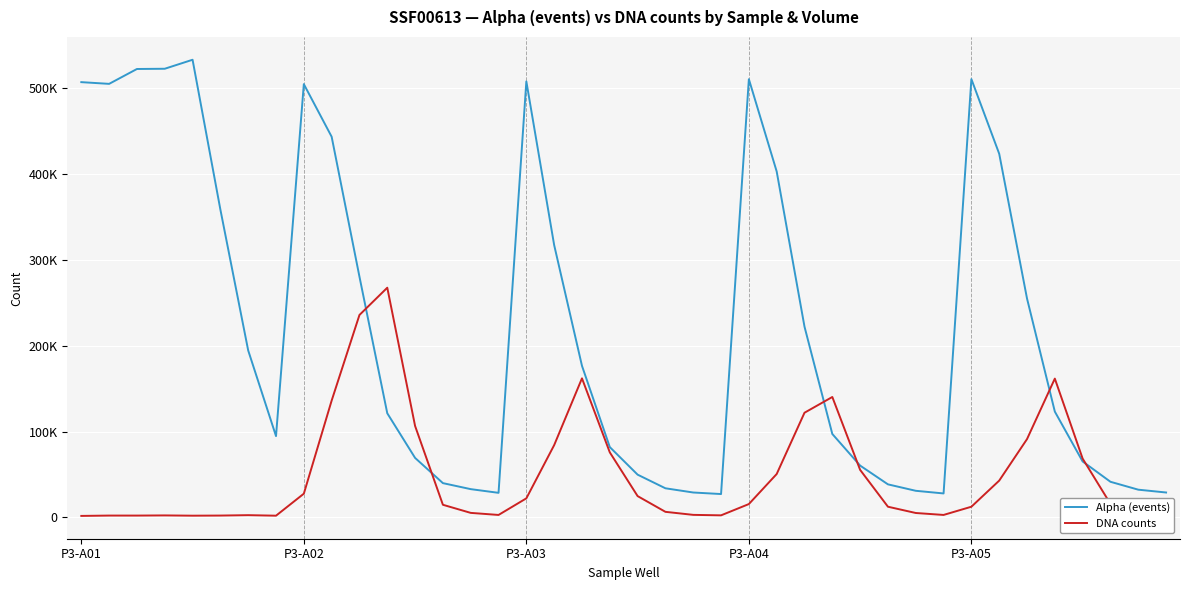

True or false: DNA counts has more than 0 points higher than both neighbors.

True